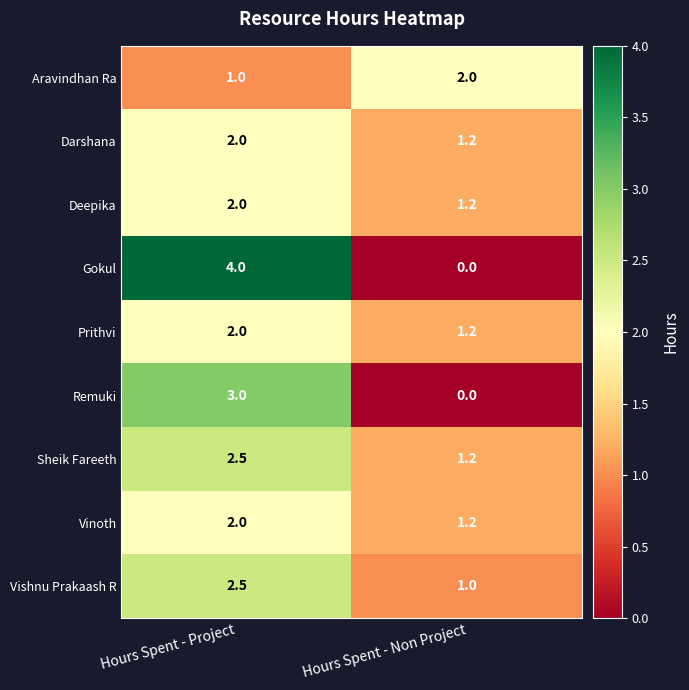

At how many categories does at least one series exceed 1?

2